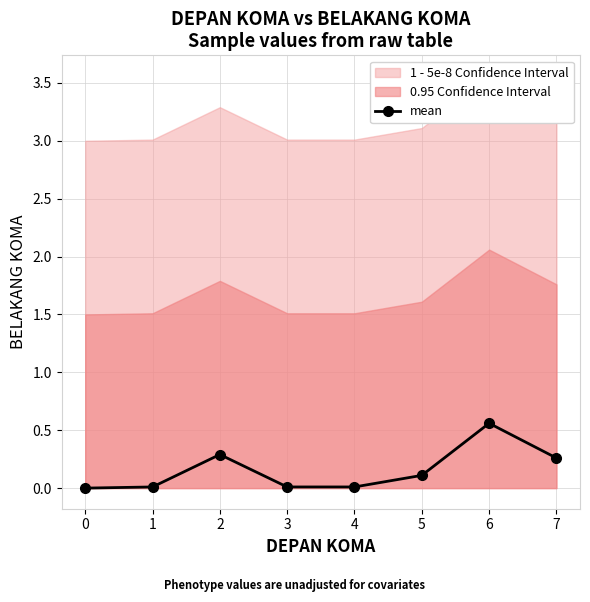

What is the difference between the maximum and minimum values?

0.6